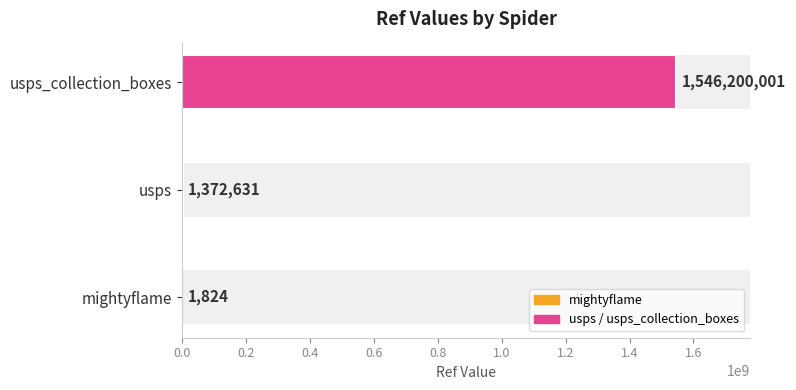

Is it true that the value at usps_collection_boxes is 2405670143?

False